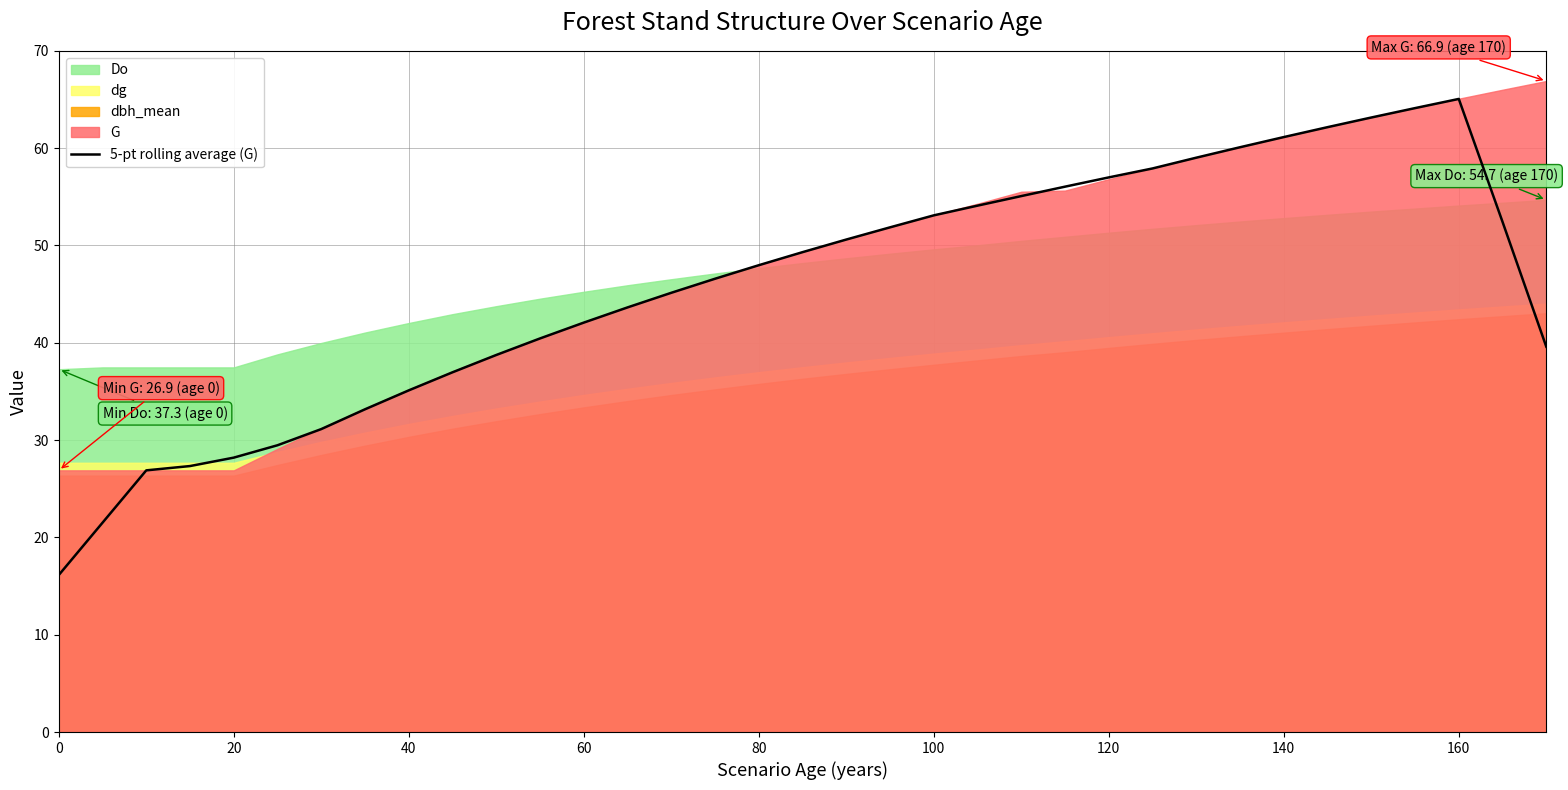

What is the lowest value of the 5-pt rolling average (G) series?

16.1